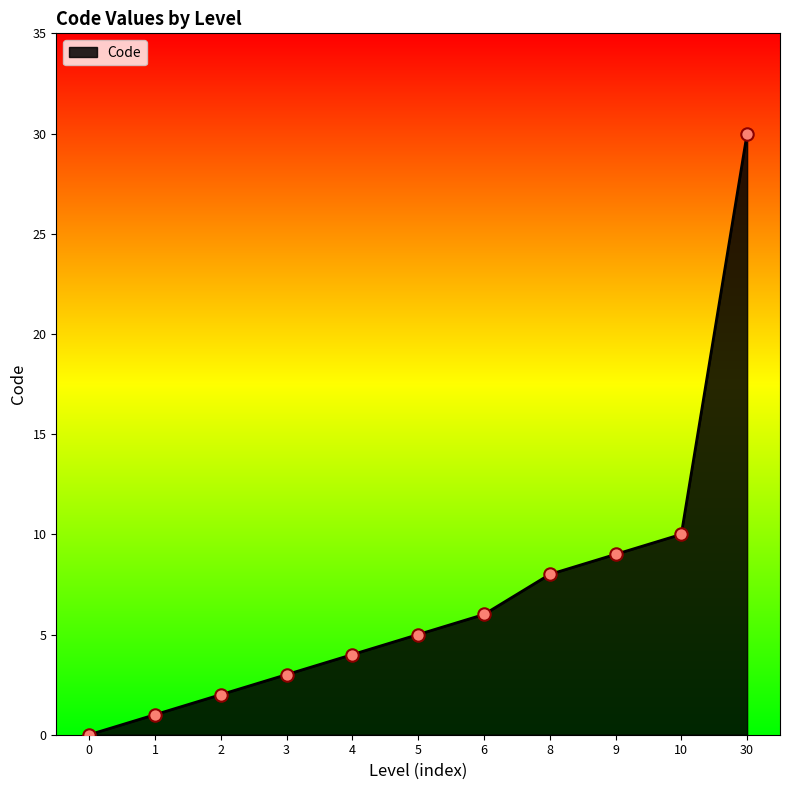

What is the ratio of the value at 9 to the value at 1?

9.0